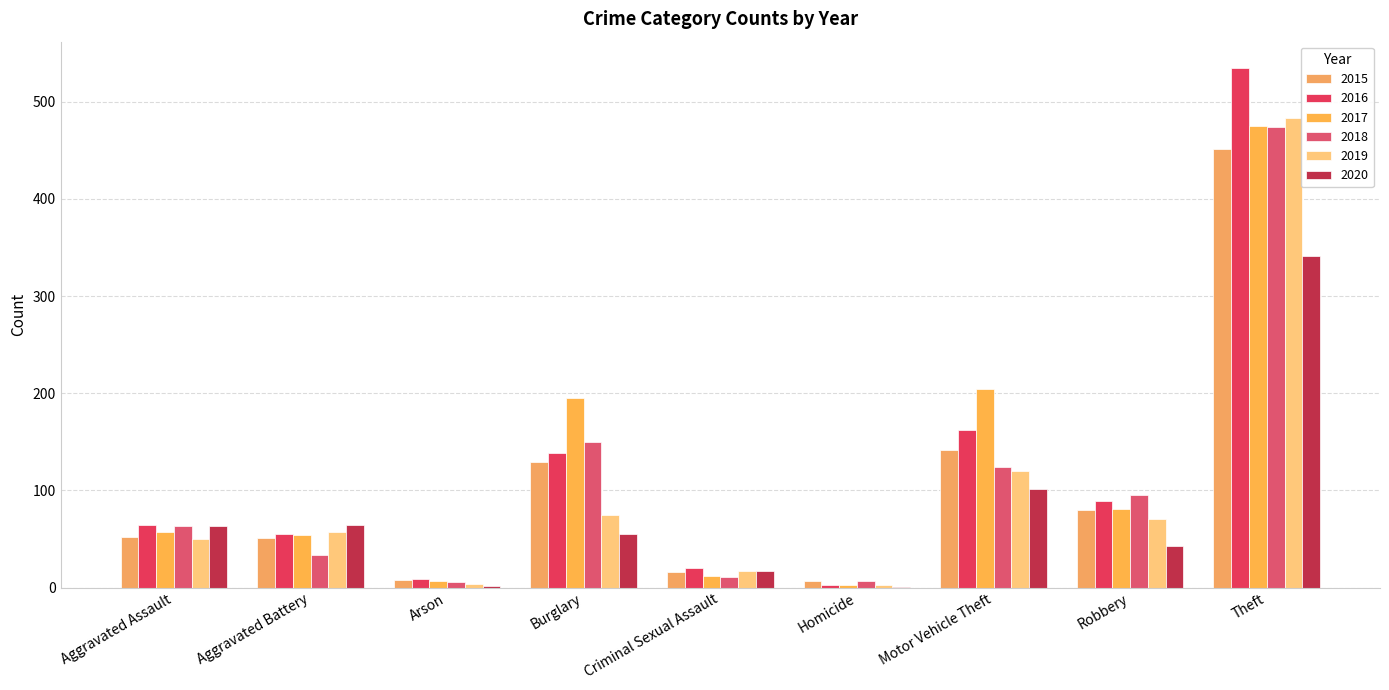

What is the highest value of the 2015 series?

451